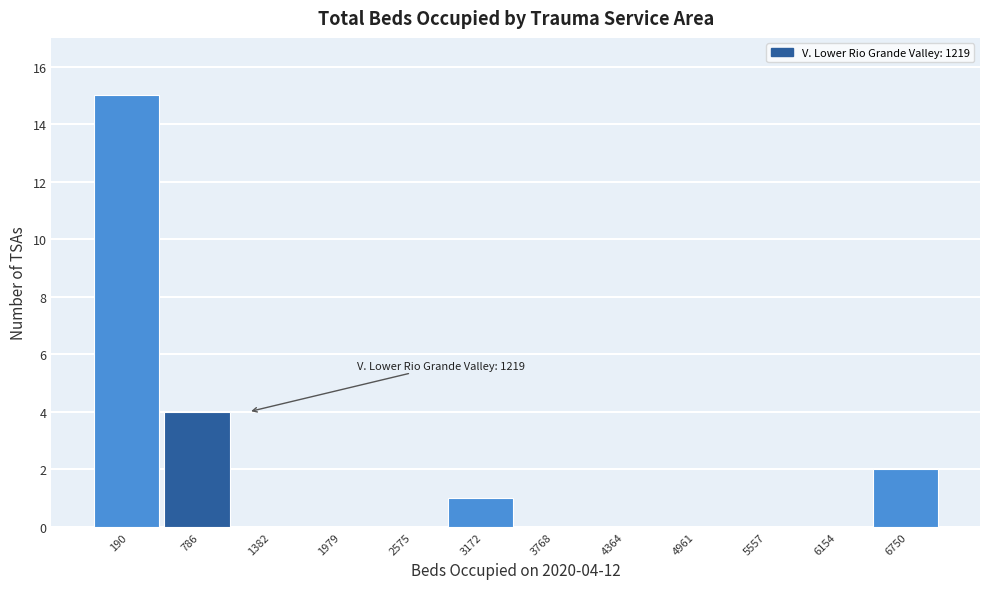

Reading left to right, extract all data points from this chart.

190=15	786=4	1382=0	1979=0	2575=0	3172=1	3768=0	4364=0	4961=0	5557=0	6154=0	6750=2